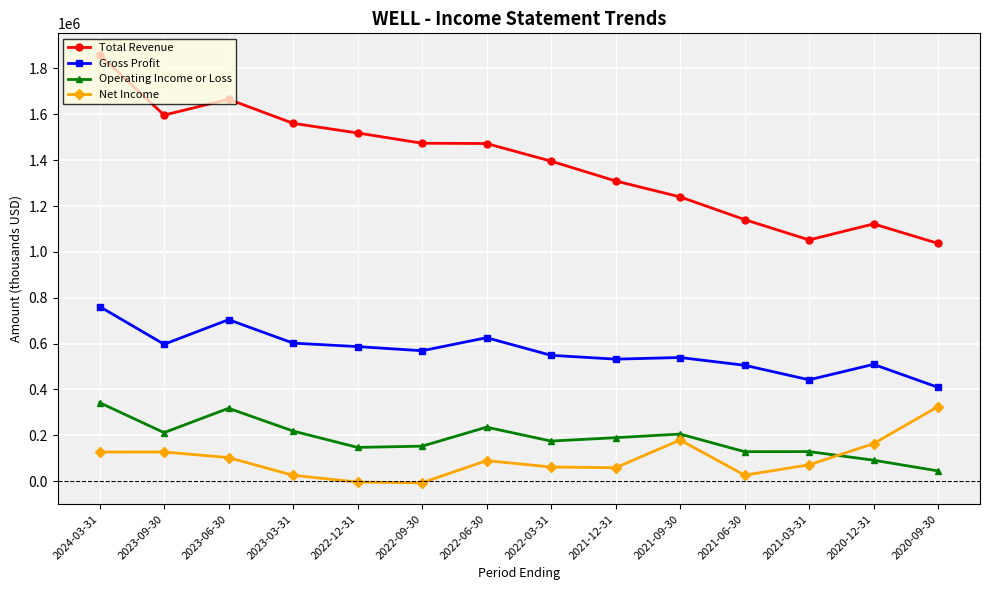

Which series has the largest total across all categories?

Total Revenue